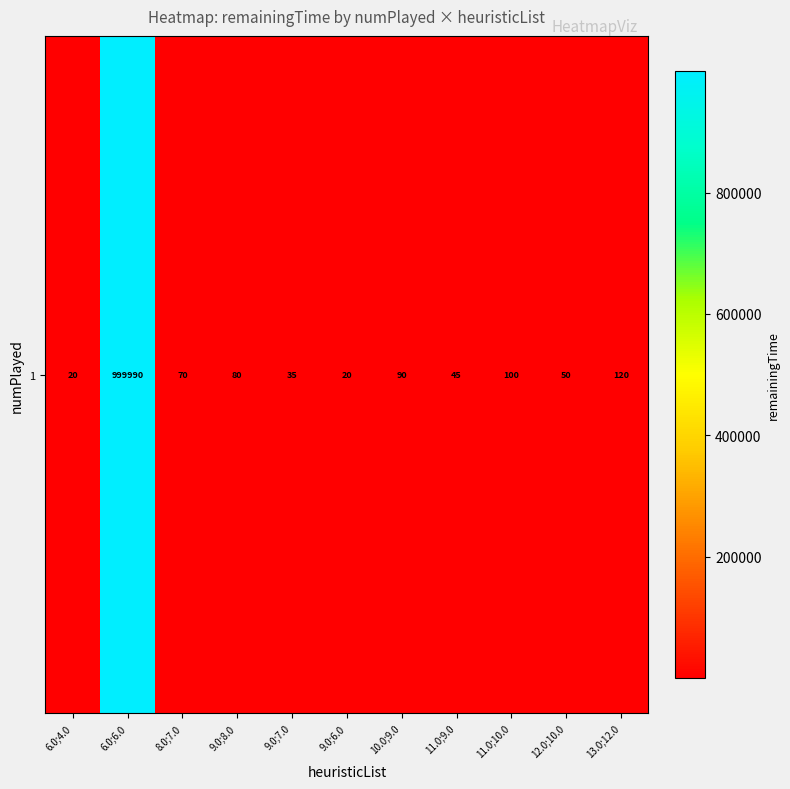

How many data points are less than 70?

5